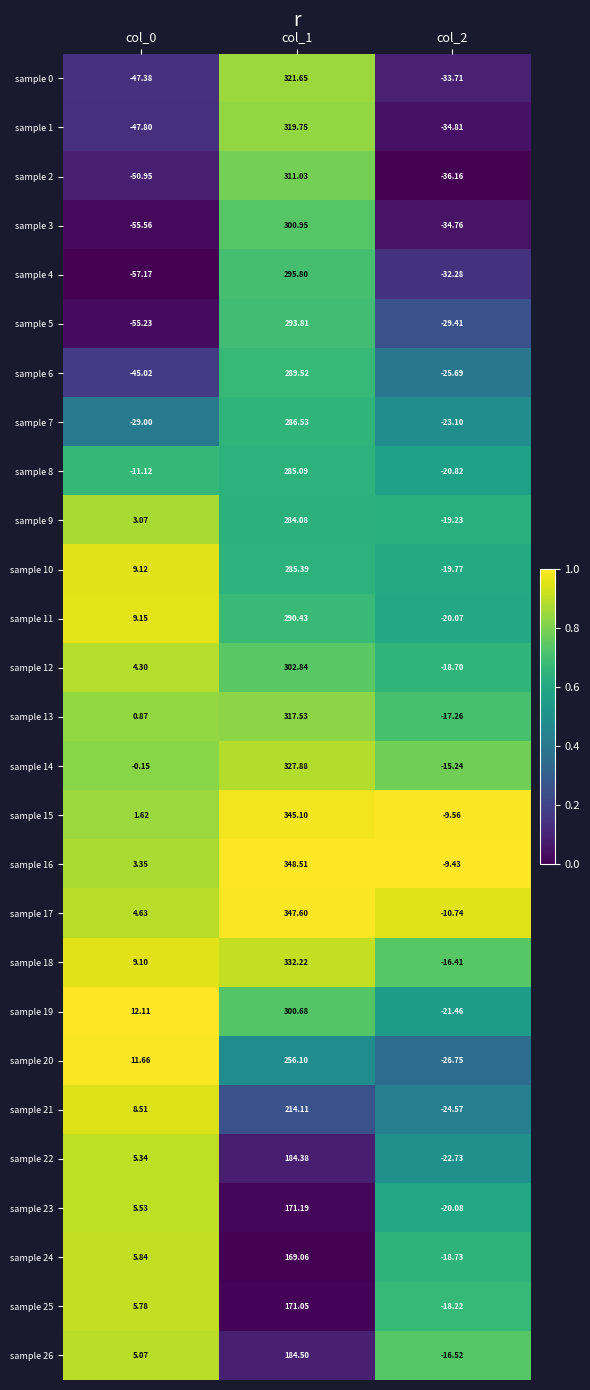

Is the value of sample 17 at col_2 greater than the value of sample 10 at col_1?

No